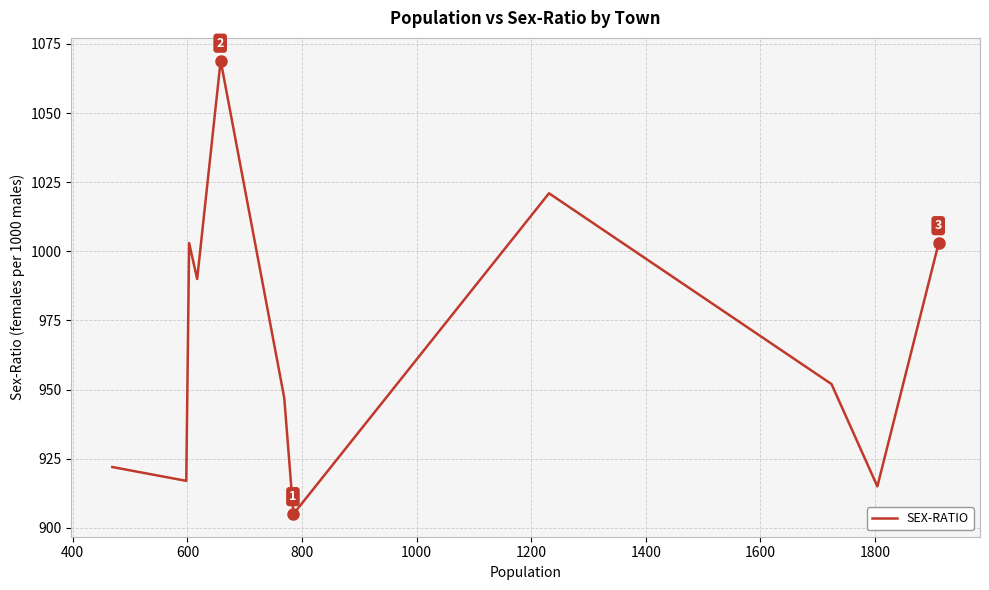

What is the difference between the maximum and minimum values?

164